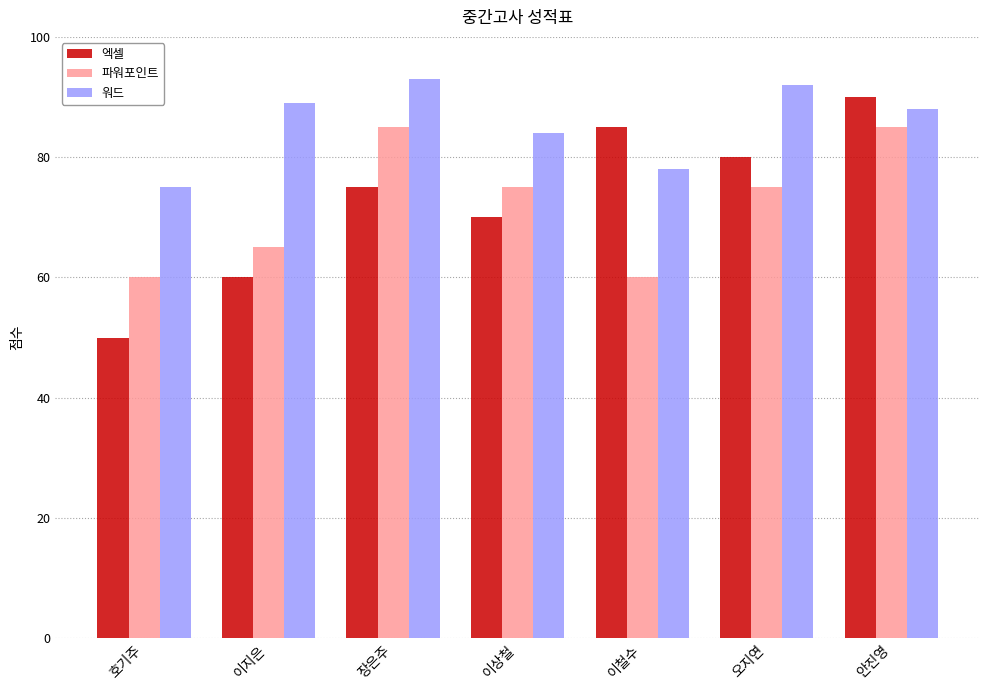

What is the maximum value for 엑셀?

90